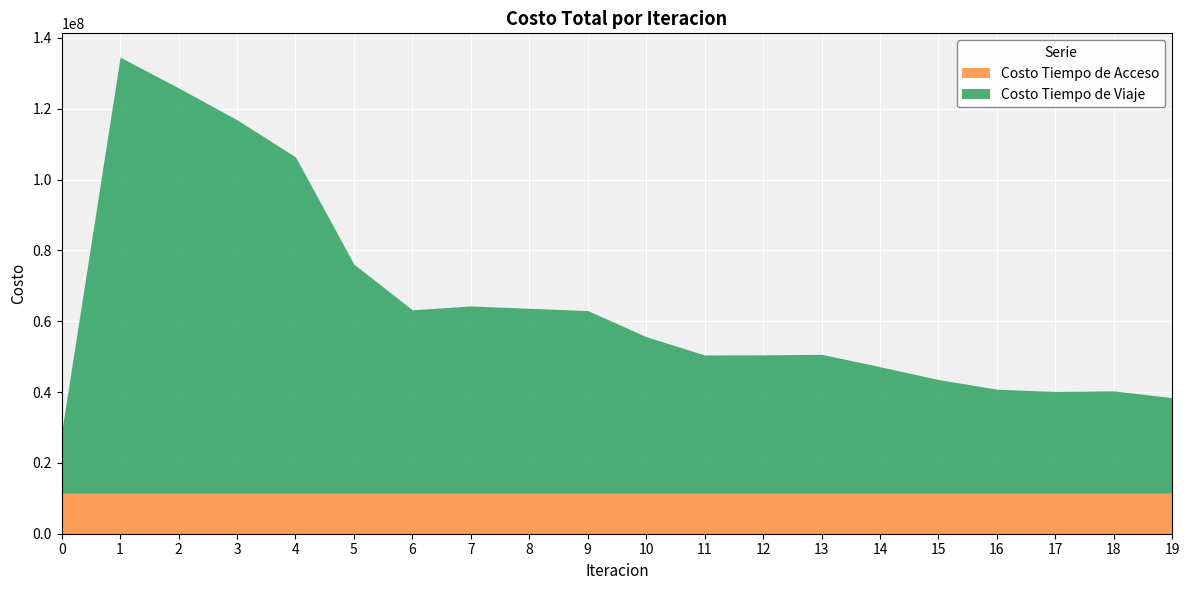

Does the chart display data point markers on the line(s)?

No